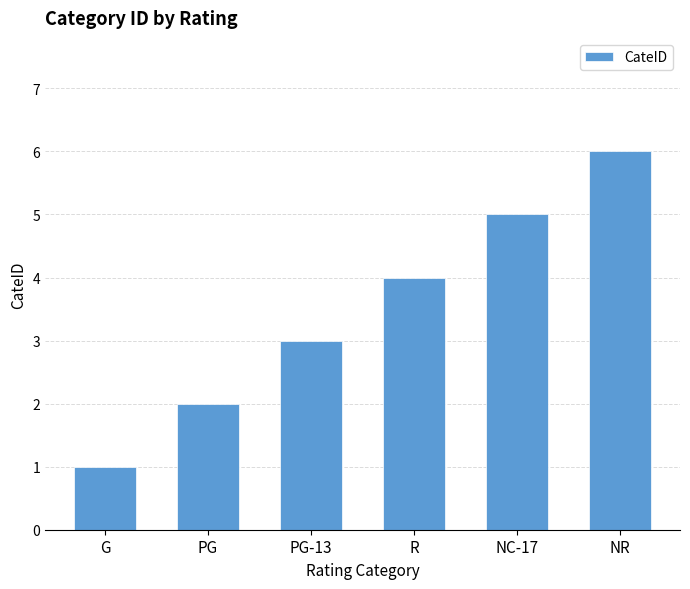

Reading left to right, what are all the values shown in this chart?

1	2	3	4	5	6